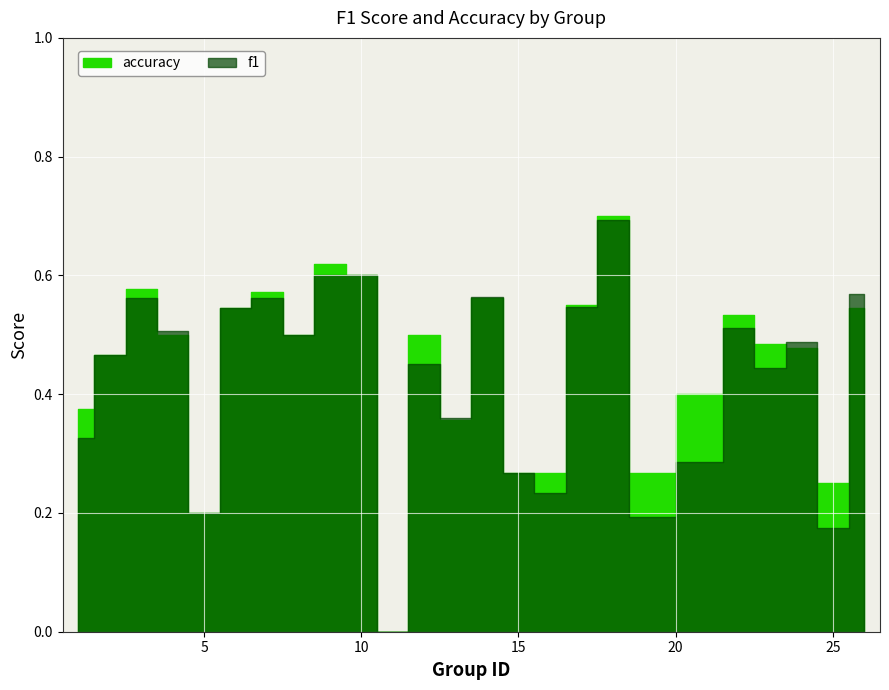

At 21, list the series in order from largest to smallest.

accuracy, f1